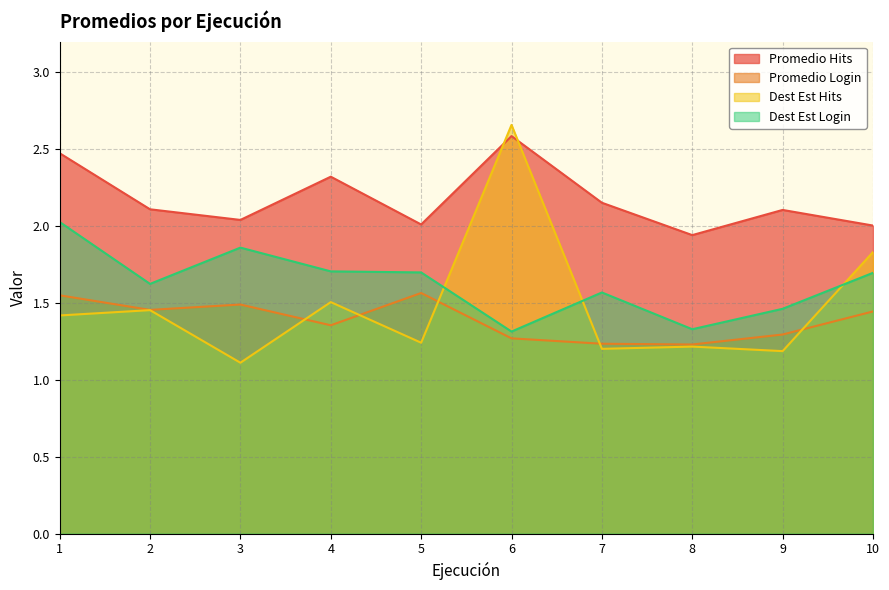

What are all the series names shown in the legend?

Promedio Hits, Promedio Login, Dest Est Hits, Dest Est Login